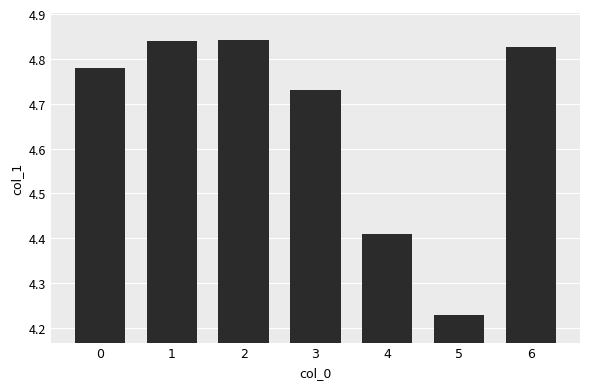

What is the change in value from 1 to 3?

-0.1